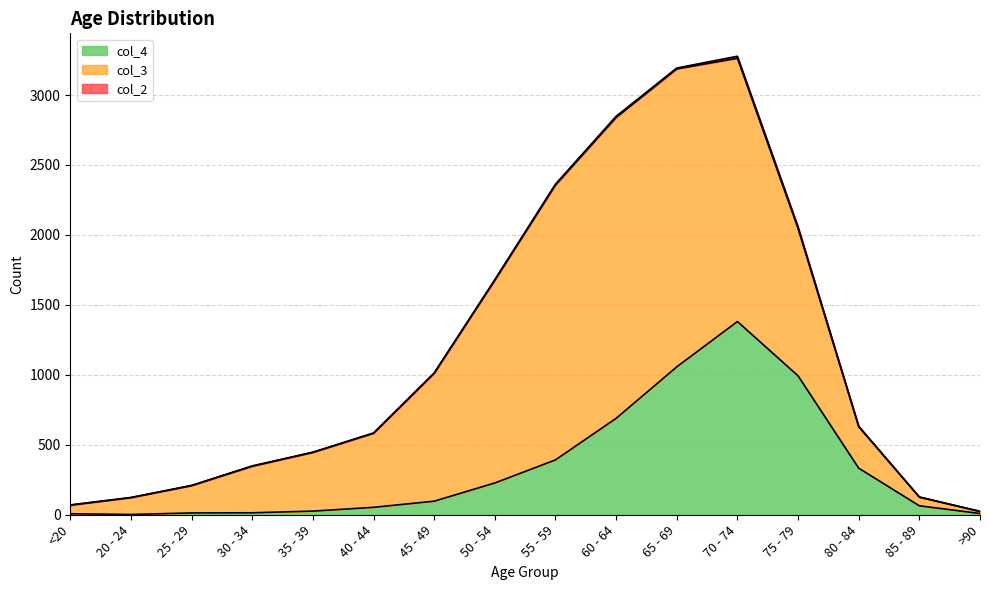

Which series has the largest range (max minus min)?

col_3